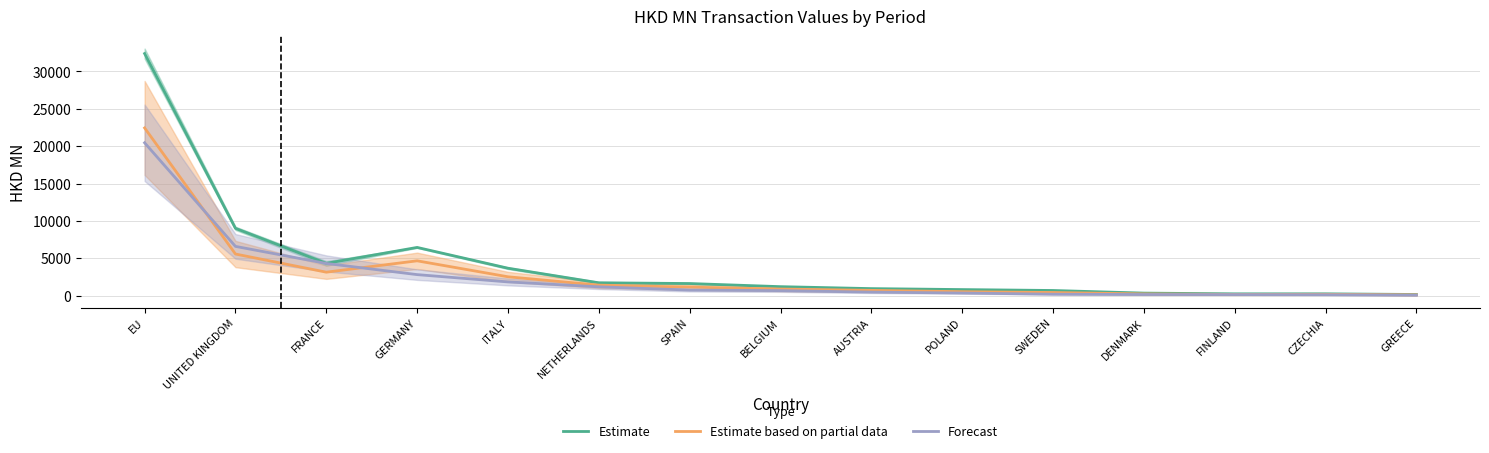

True or false: Estimate based on partial data has a value of 178.8 at CZECHIA.

True